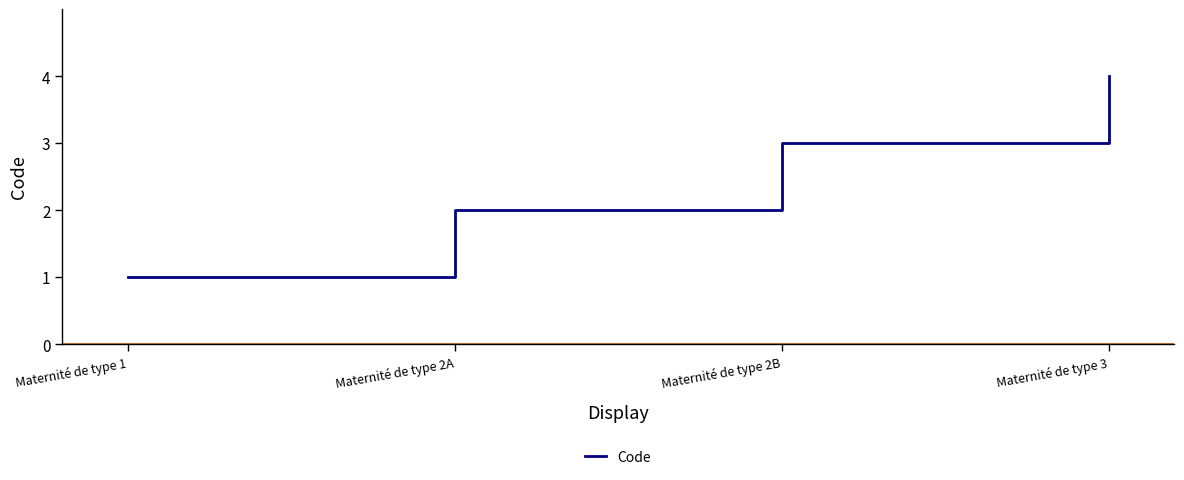

At which label is the value closest to 2?

Maternité de type 2A